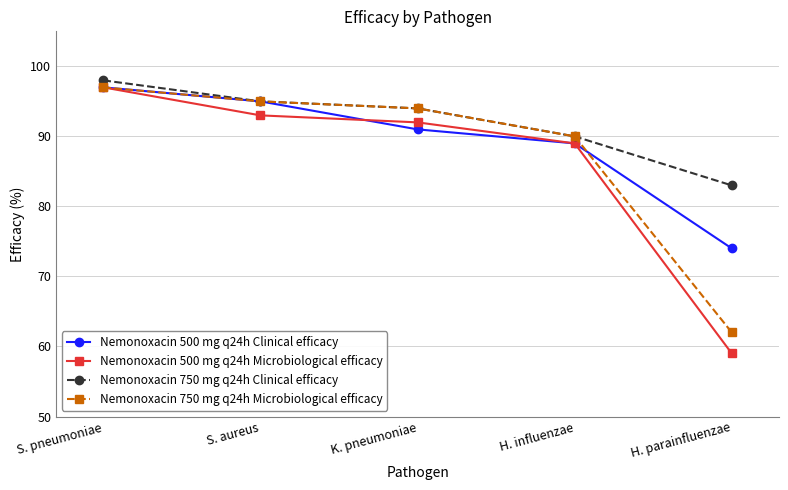

At which category is the sum across all series the highest?

S. pneumoniae